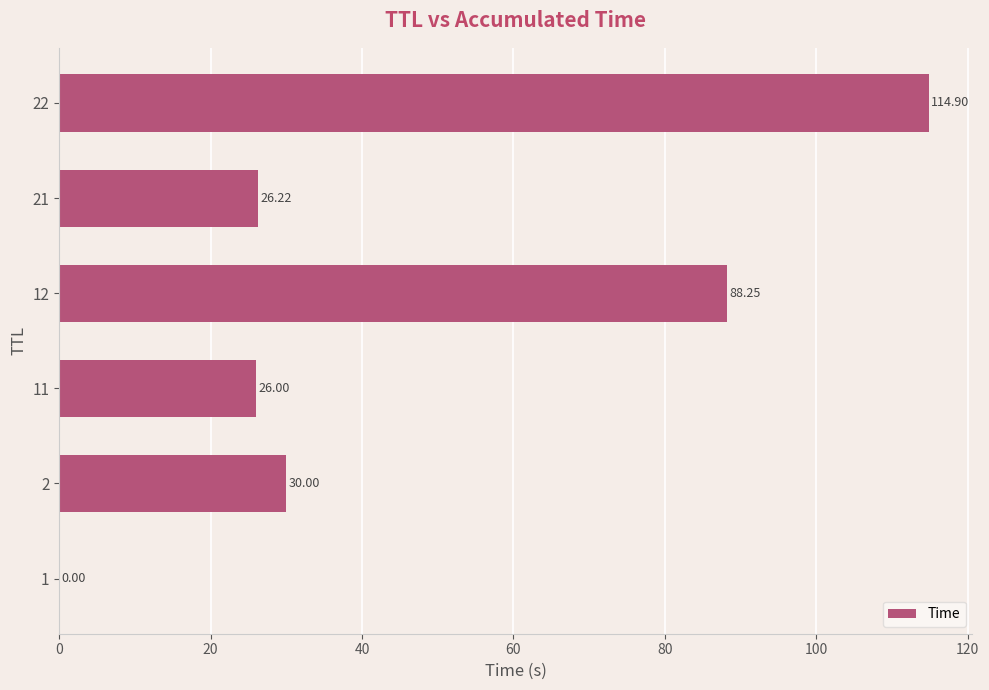

What is the sum of the values at 2 and 12?

118.2